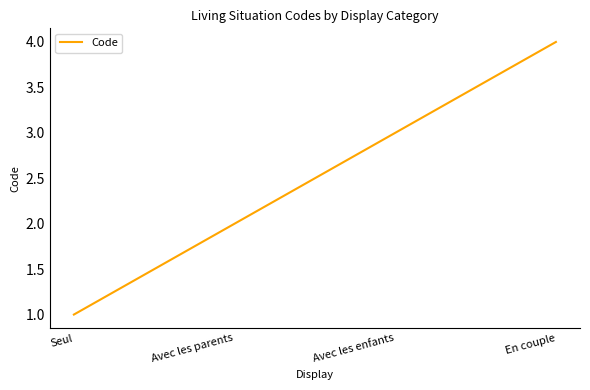

The chart shows a value of 1 at Seul. True or false?

True